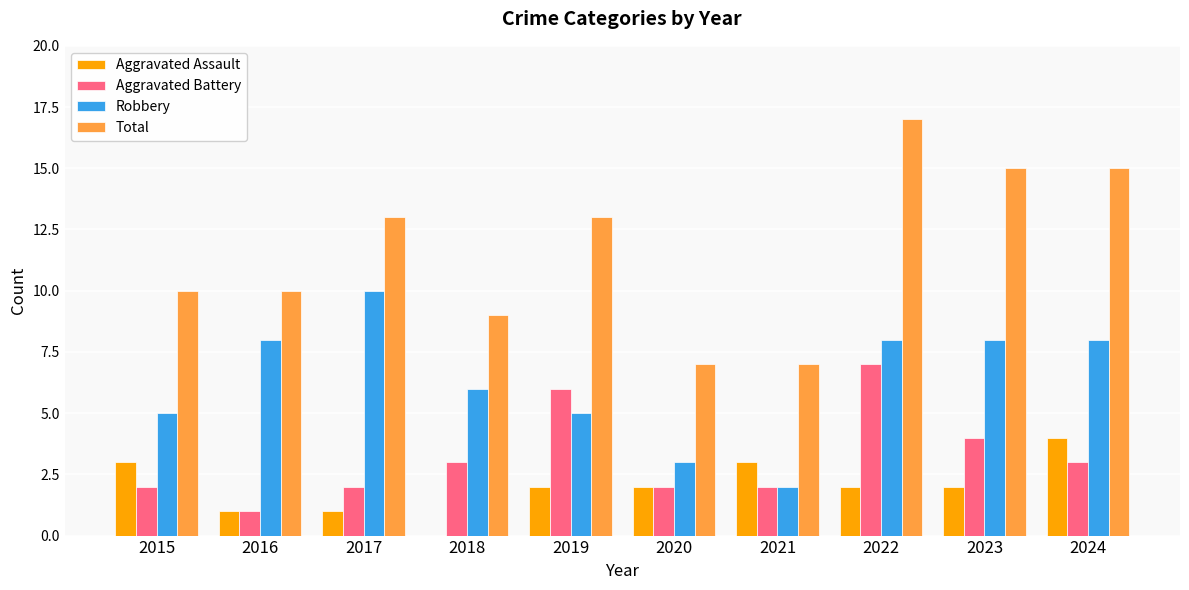

Is it true that Robbery equals 14 at 2023?

False